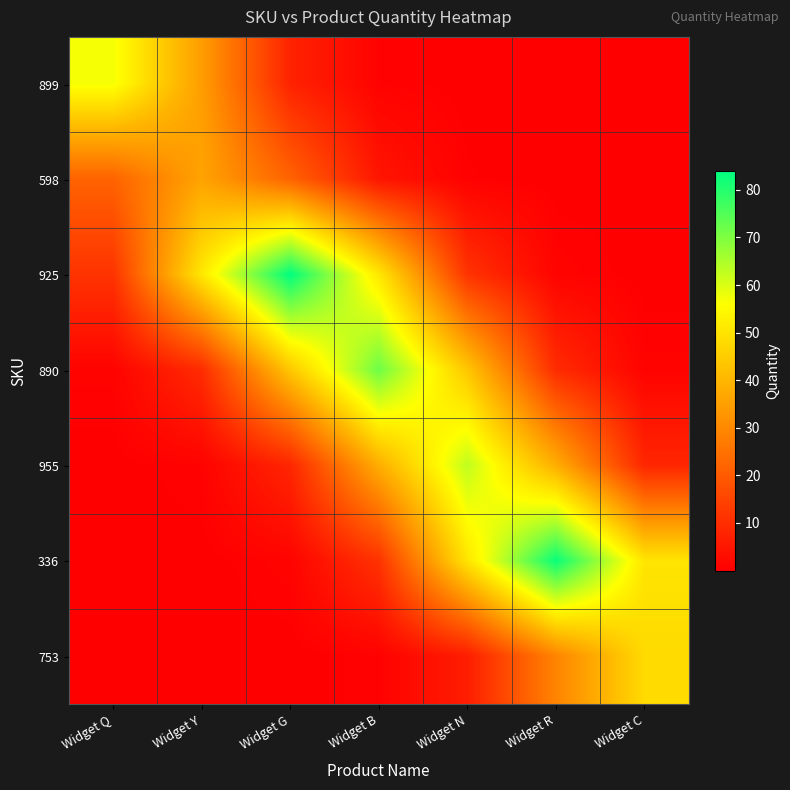

Which series has the largest total across all categories?

925